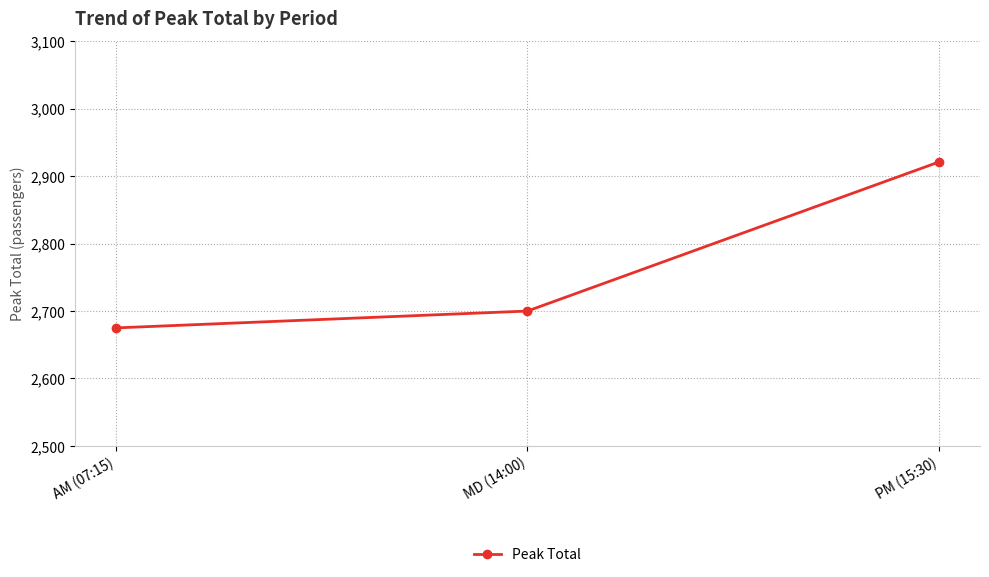

Is it true that the value at PM (15:30) is 2921?

True